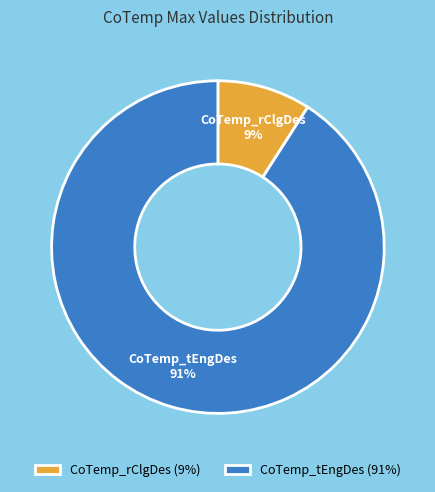

Rank the categories by value from highest to lowest.

CoTemp_tEngDes, CoTemp_rClgDes